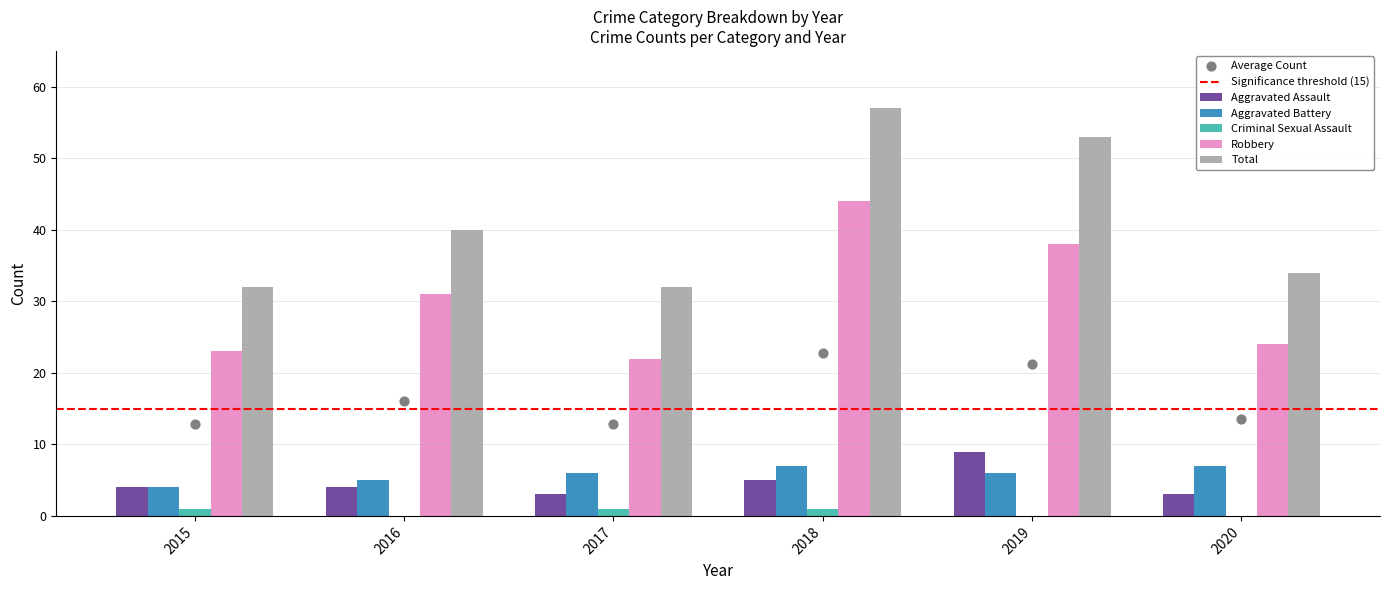

What are all the series names shown in the legend?

Aggravated Assault, Aggravated Battery, Criminal Sexual Assault, Robbery, Total